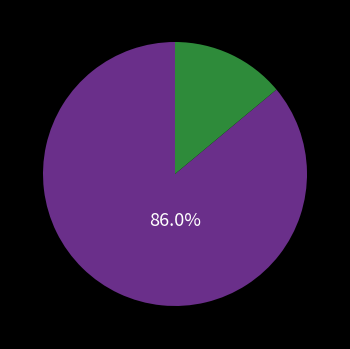

Does any single category account for the majority?

Yes